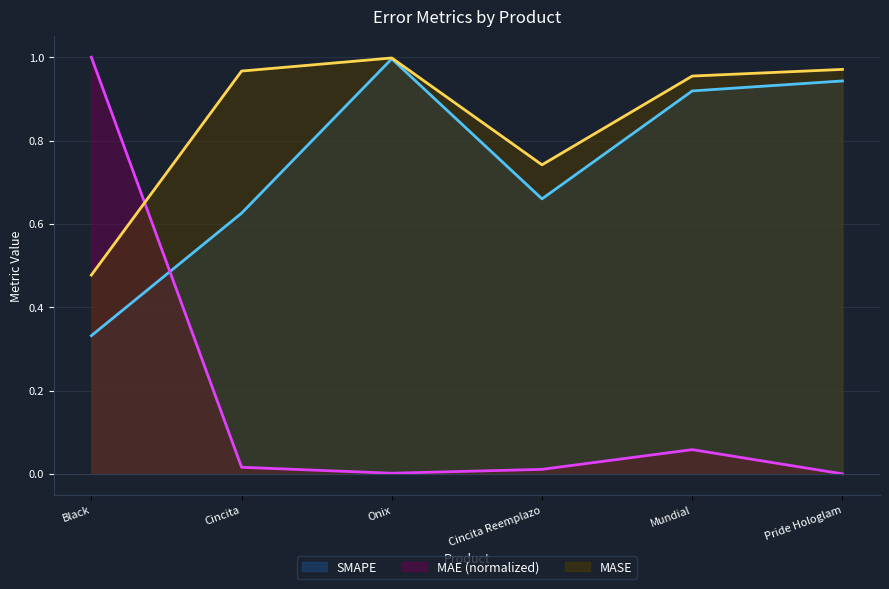

Which series changed the most between Cincita Reemplazo and Mundial?

SMAPE